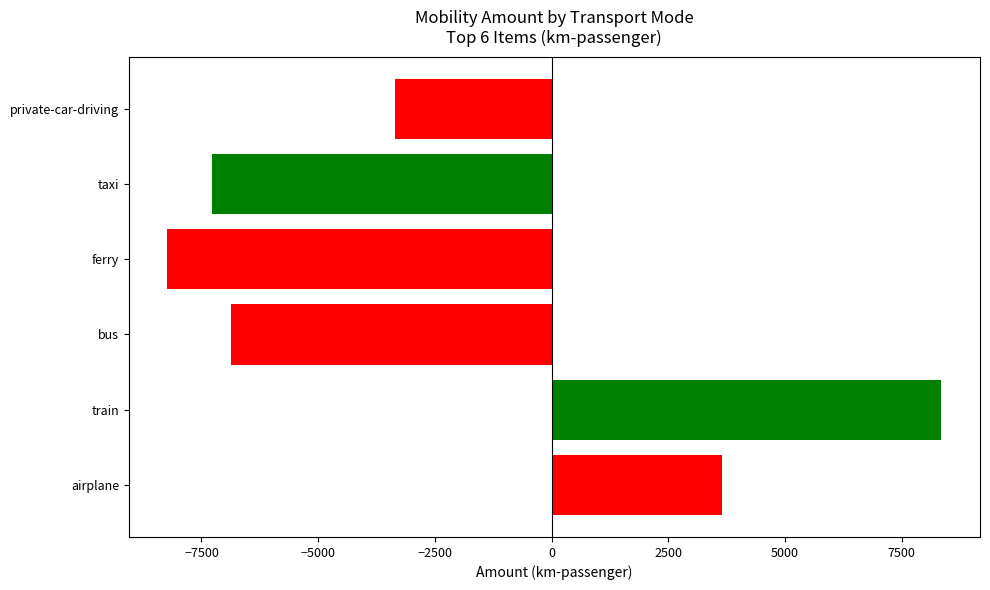

Count the number of data series in this chart.

1